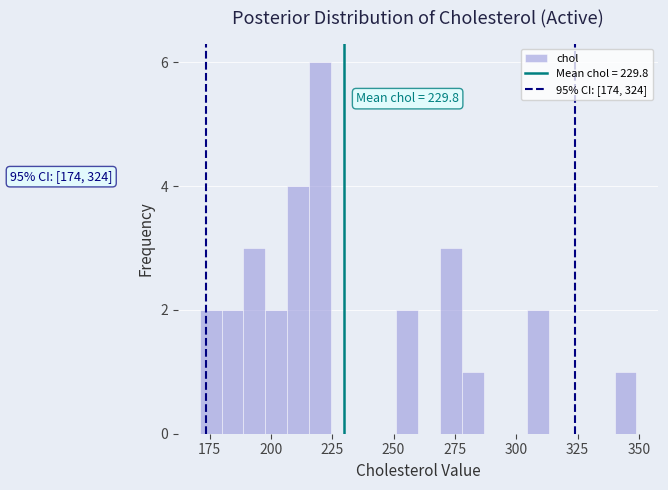

Read against the x-axis, roughly where is the centre of the tallest bar?

220